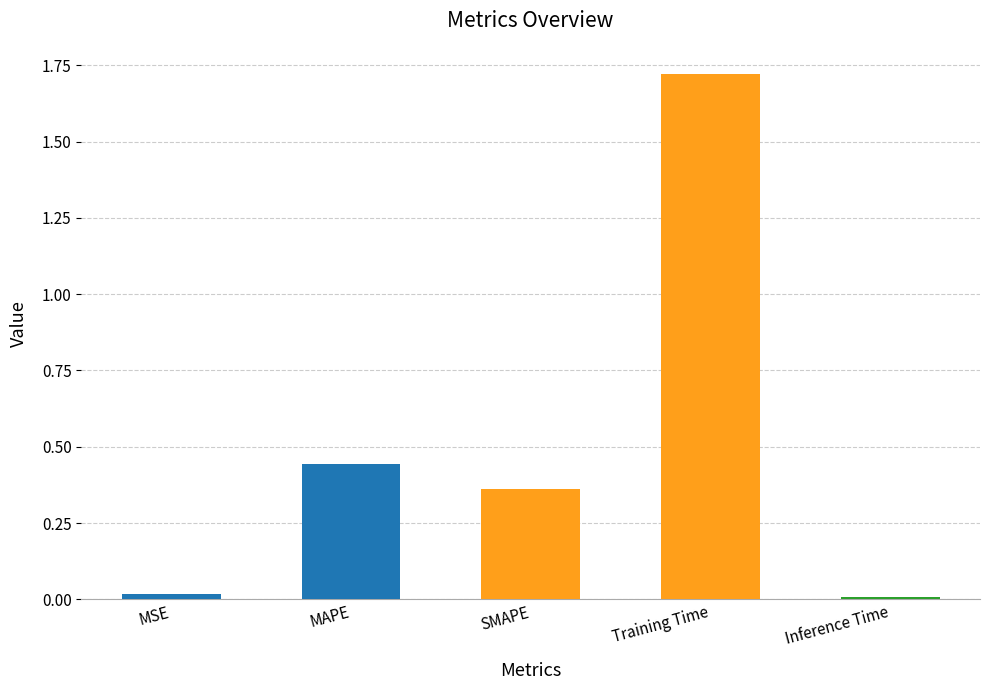

Is it true that the value at Inference Time is 0.0?

True